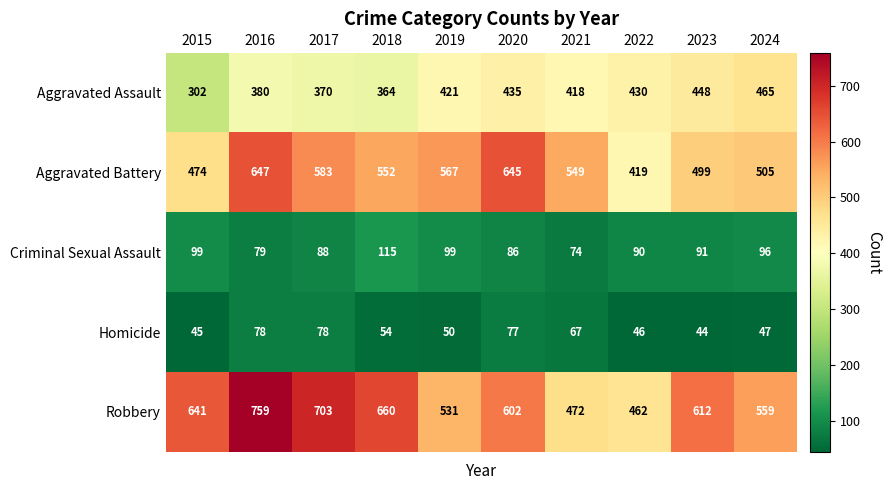

At which label does Homicide first exceed 54?

2016